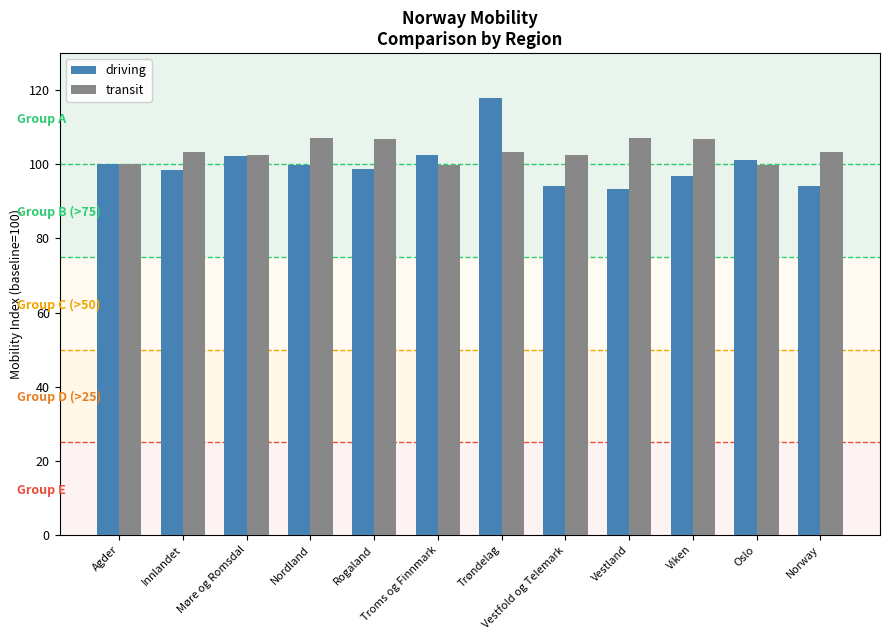

Which series has the largest range (max minus min)?

driving